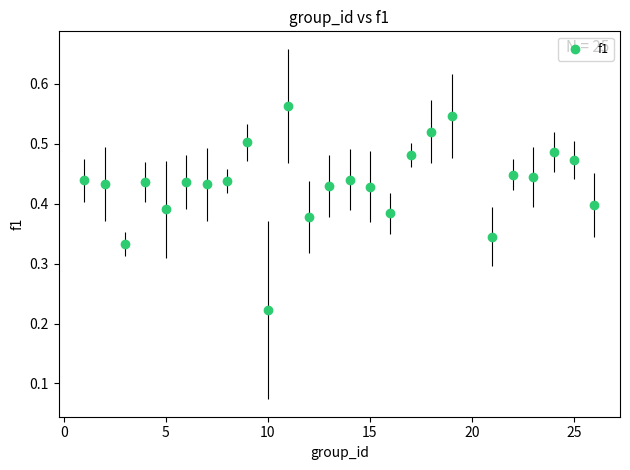

What is the range of X values (max minus min)?

25.0